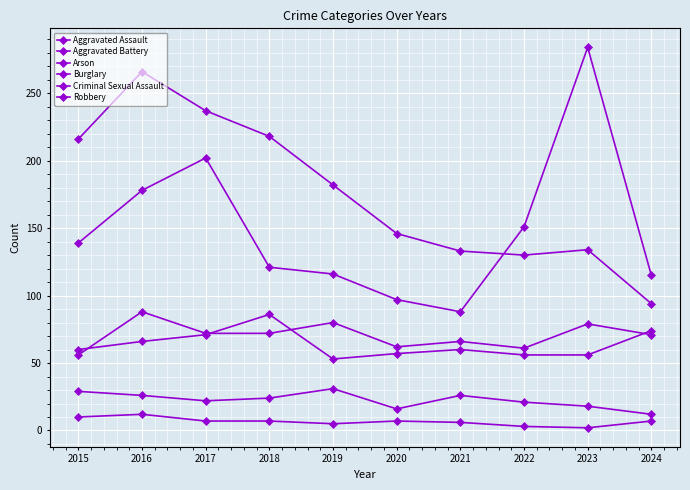

List the series in order of their peak value, lowest first.

Arson, Criminal Sexual Assault, Aggravated Battery, Aggravated Assault, Burglary, Robbery